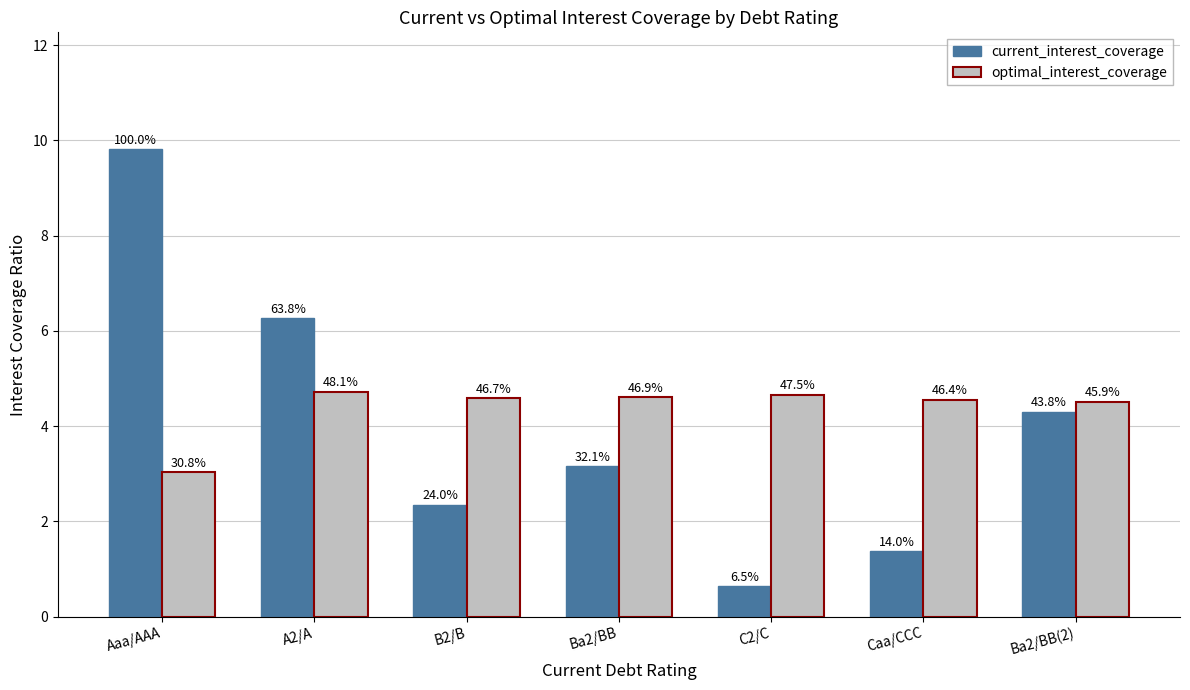

Between Ba2/BB(2) and Ba2/BB, which is larger?

Ba2/BB(2)